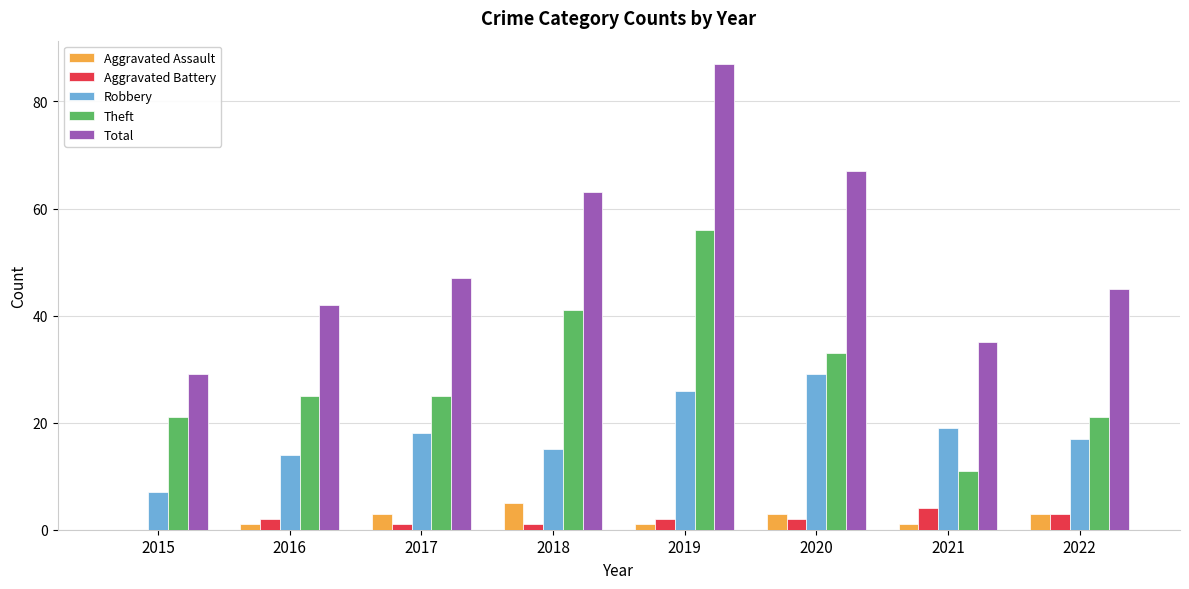

Which series changed the most between 2015 and 2016?

Total